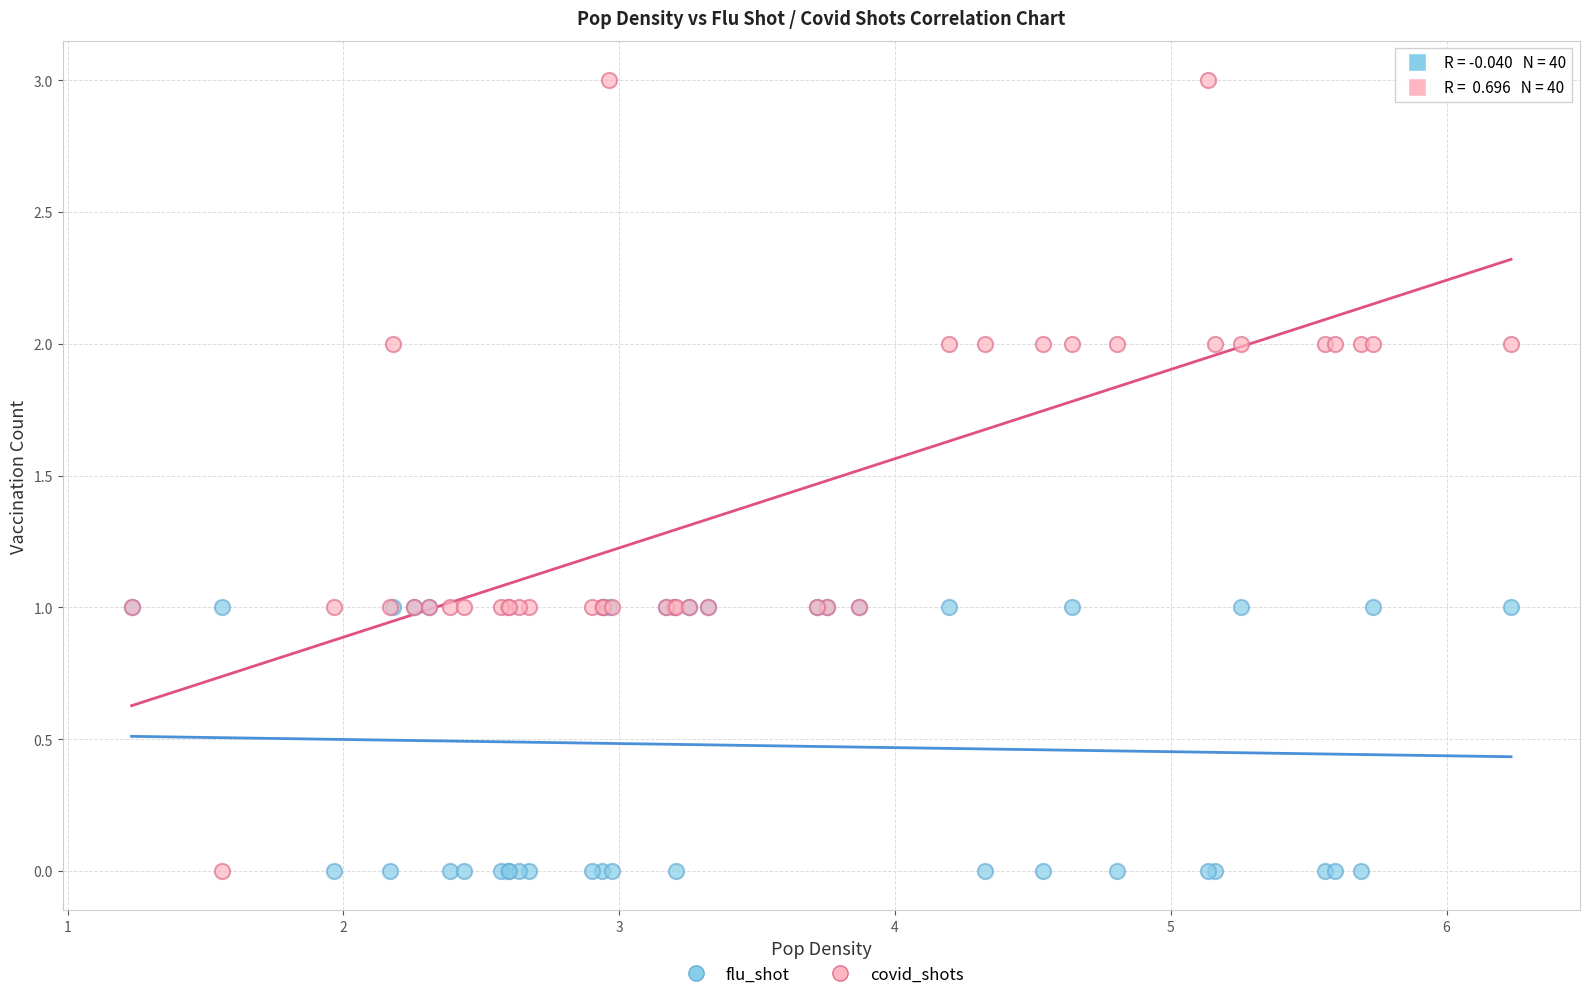

Which series reaches the maximum Y coordinate?

covid_shots